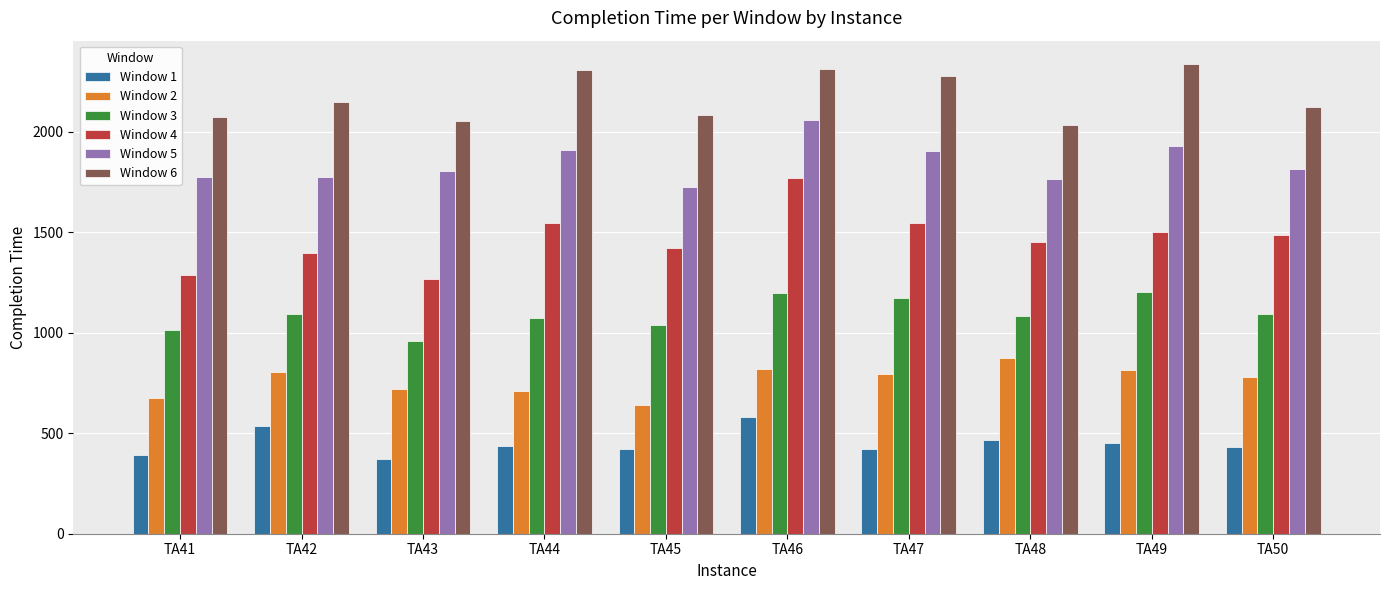

Read the Window 4 value at TA45, to the nearest 10.

1420